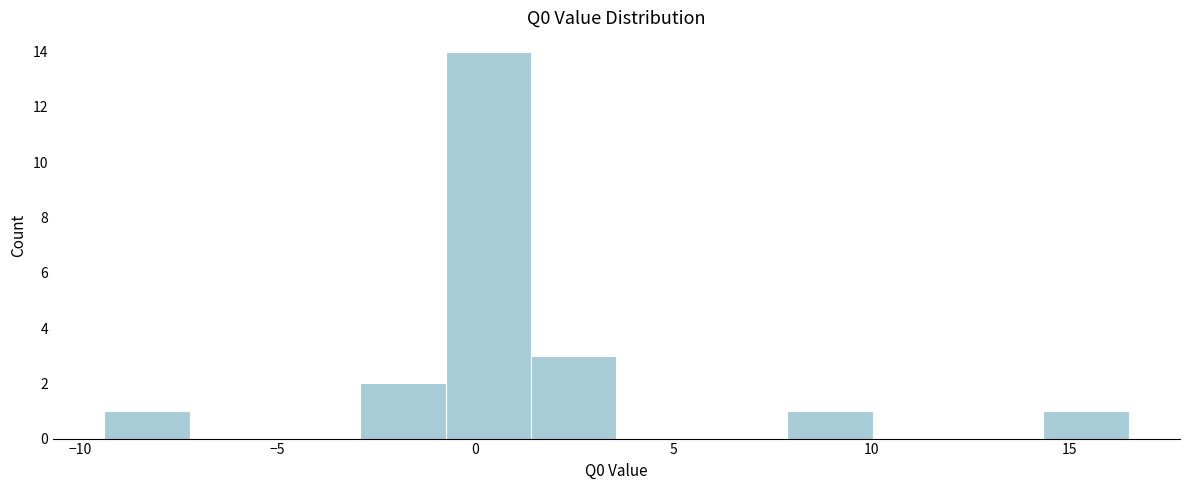

Reading left to right, transcribe this chart: for each bar, give the range it covers on the x-axis and its height. Neither the bar edges nor the heights are printed on the chart, so give them approximately, as read against the axes.

-9.5 to -7.0: 1
-7.0 to -5.0: 0
-5.0 to -3.0: 0
-3.0 to -1.0: 2
-1.0 to 1.5: 14
1.5 to 3.5: 3
3.5 to 5.5: 0
5.5 to 8.0: 0
8.0 to 10.0: 1
10.0 to 12.0: 0
12.0 to 14.5: 0
14.5 to 16.5: 1